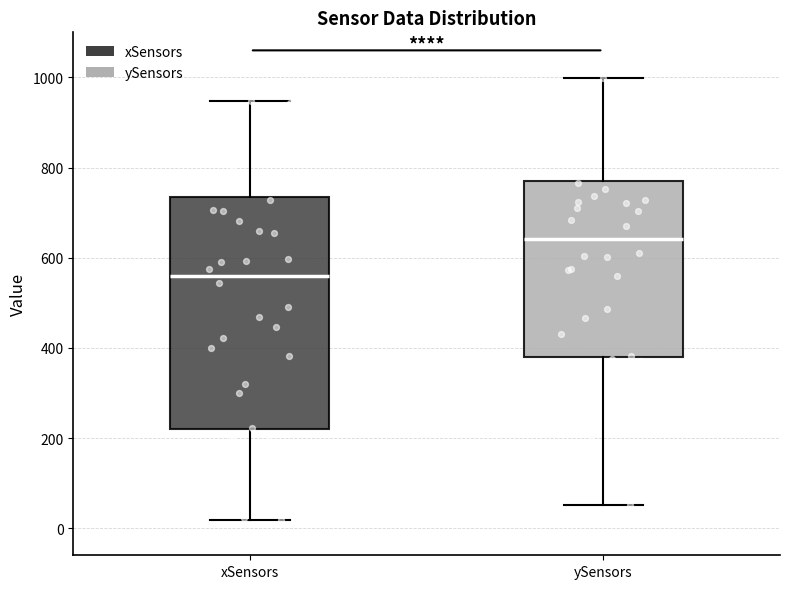

Which box's median line is the highest?

ySensors